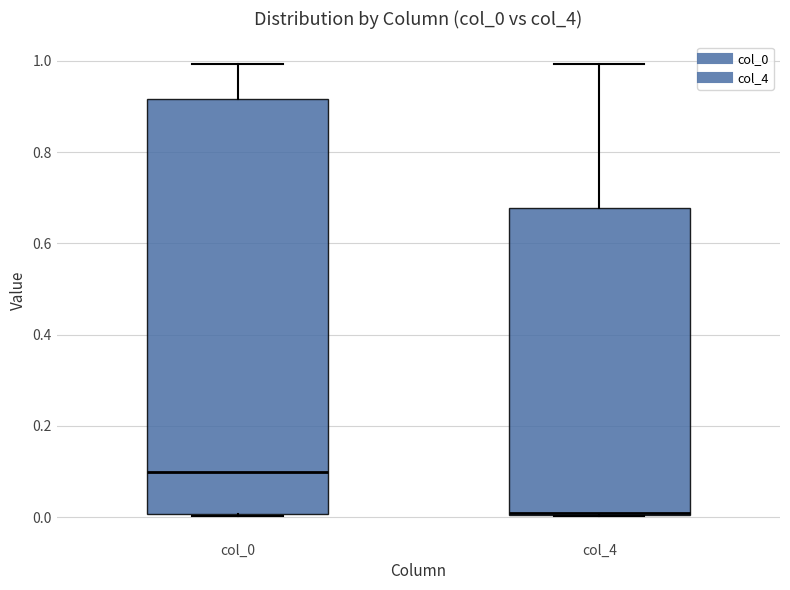

Where is the upper edge of the box for col_0 on the y-axis? The values are not printed on the chart, so give them approximately, as read against the axis.

0.92